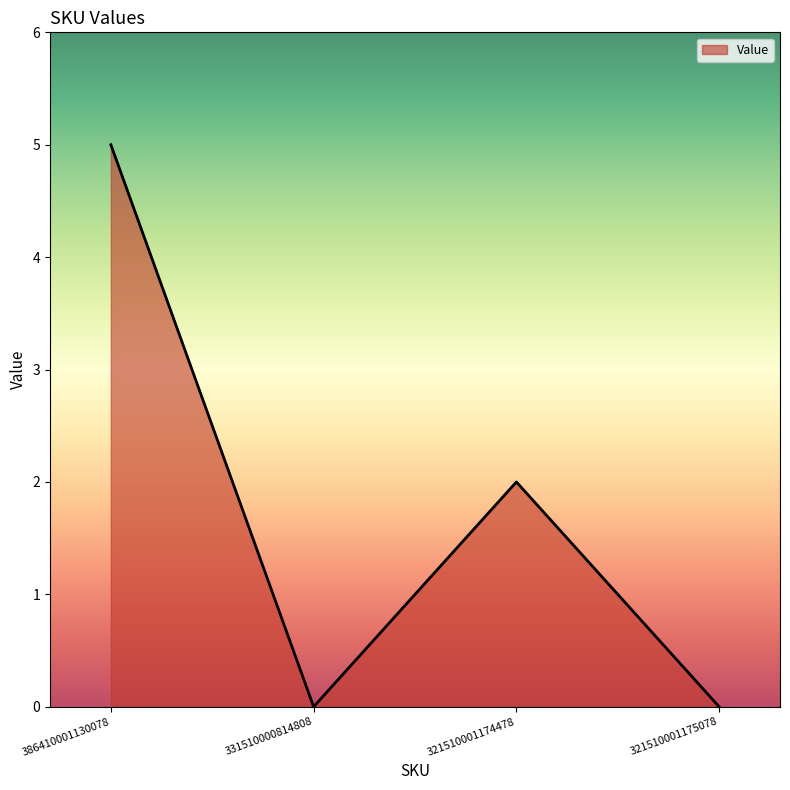

True or false: the data shows 3 at 321510001174478.

False